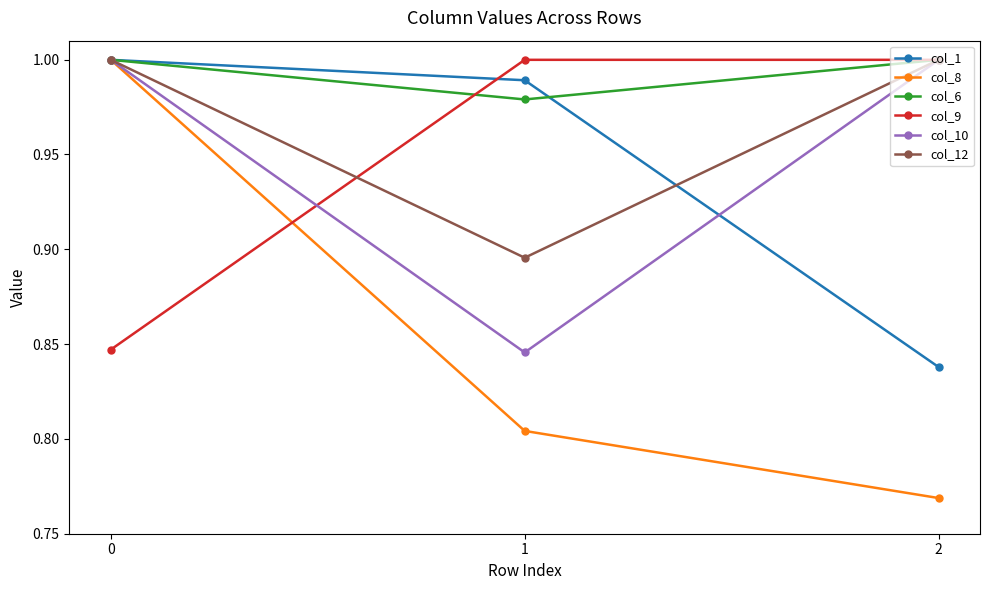

How many data points does each series have?

3